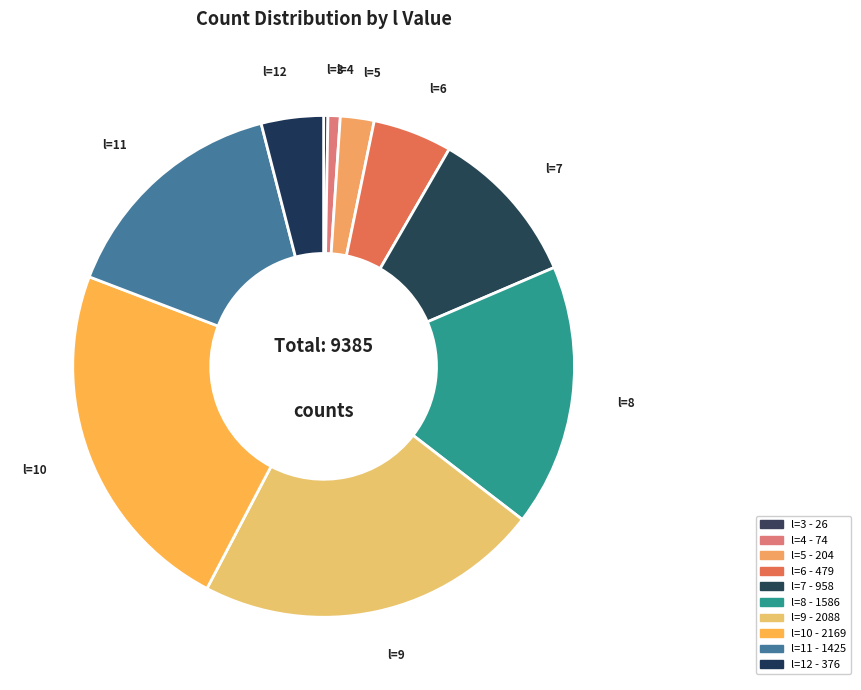

What percentage is the l=4 slice, to the nearest percent?

1%